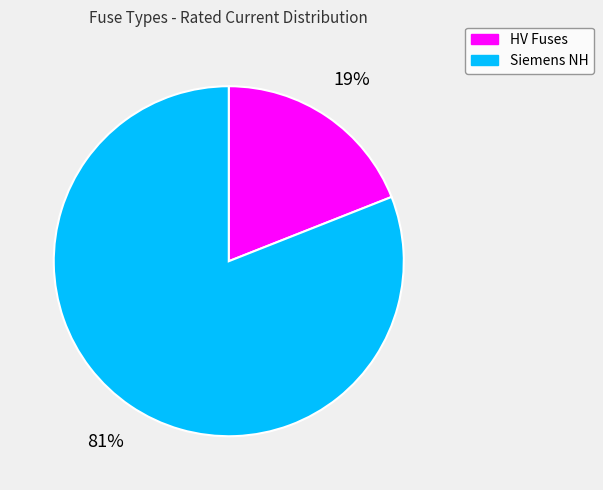

Is there a majority slice in this chart?

Yes